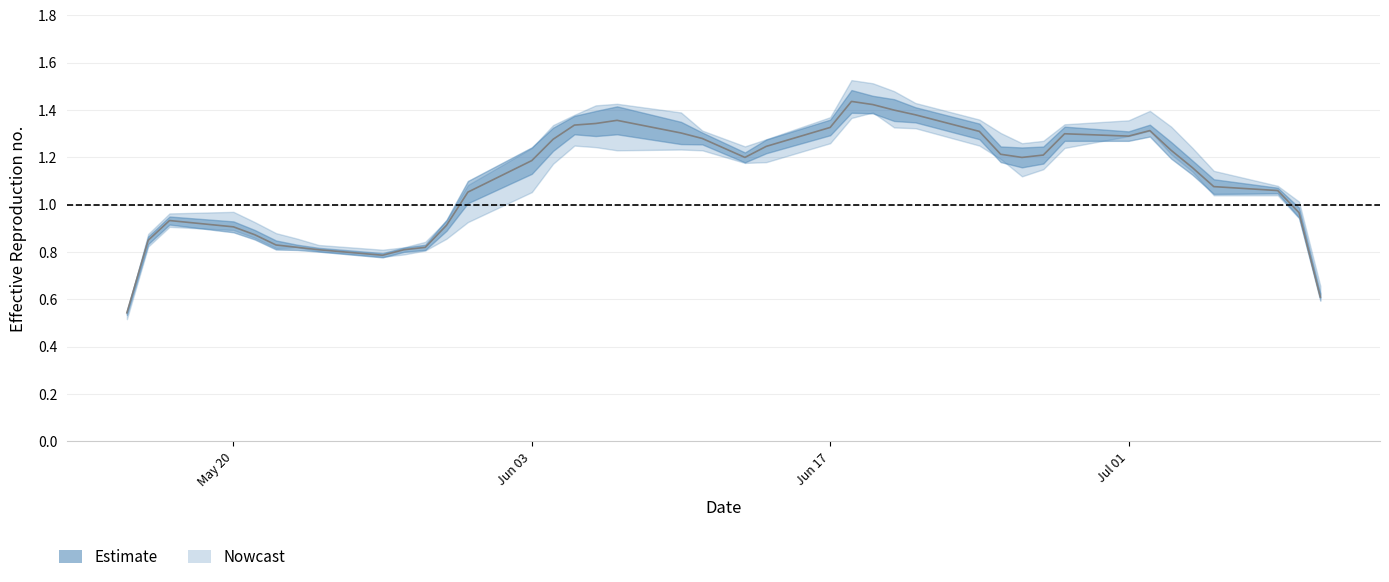

Does the chart display data point markers on the line(s)?

No